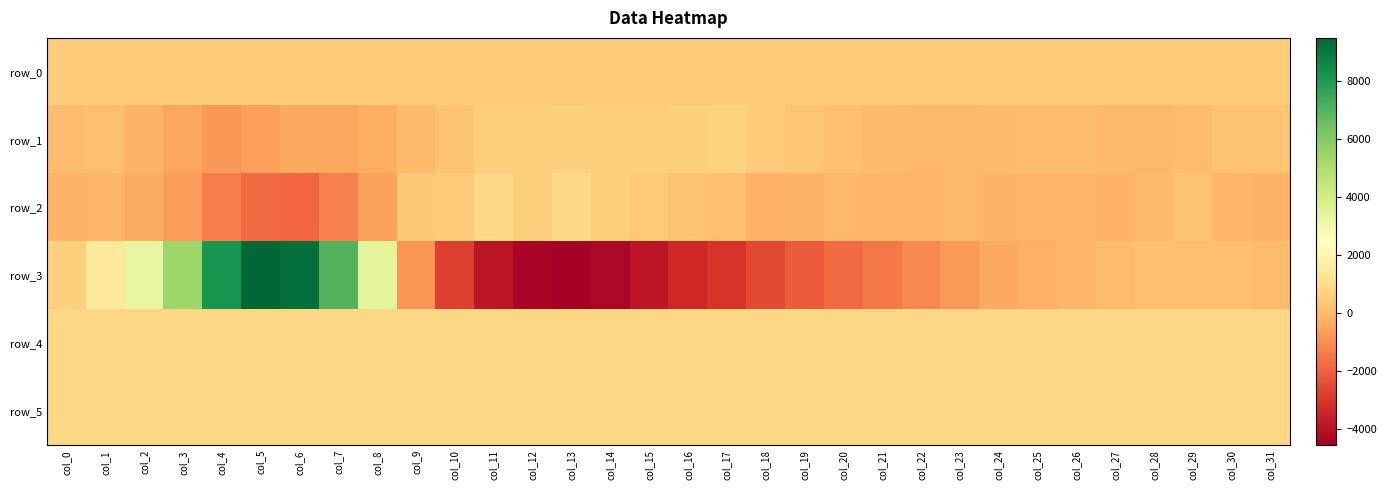

How many values in the row_5 series exceed 828?

15